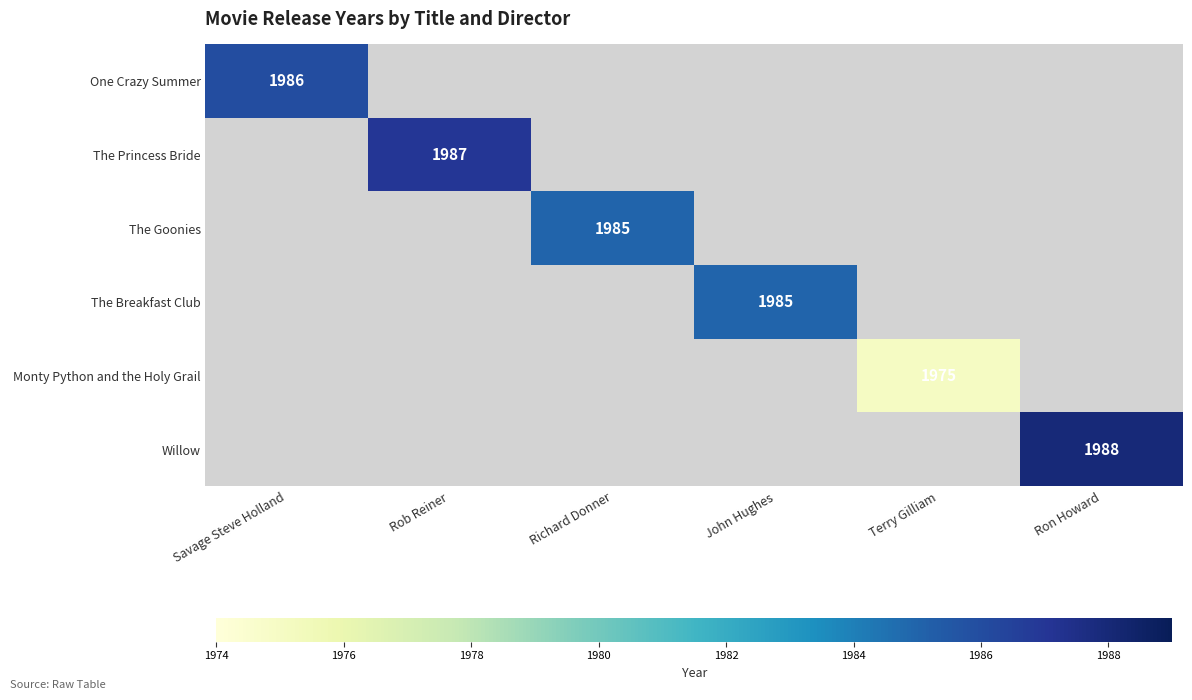

What is the minimum value shown in the chart?

1975.0